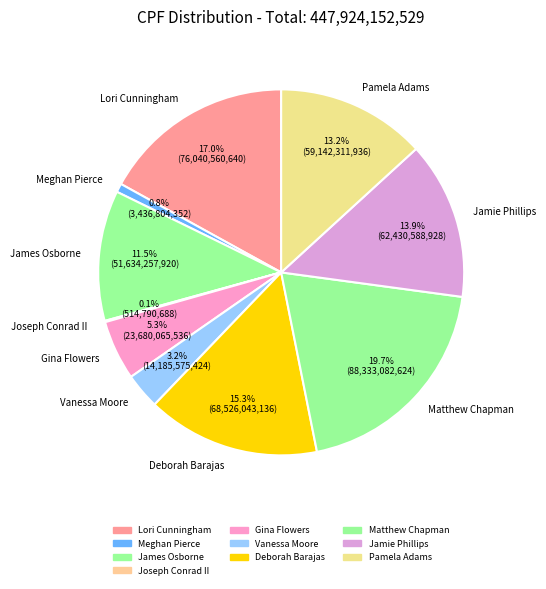

Which has a higher value, Pamela Adams or Jamie Phillips?

Jamie Phillips